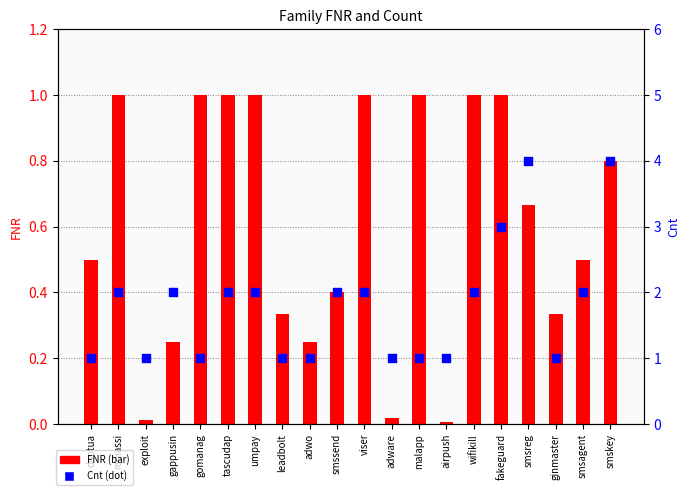

At how many categories does at least one series exceed 2?

3